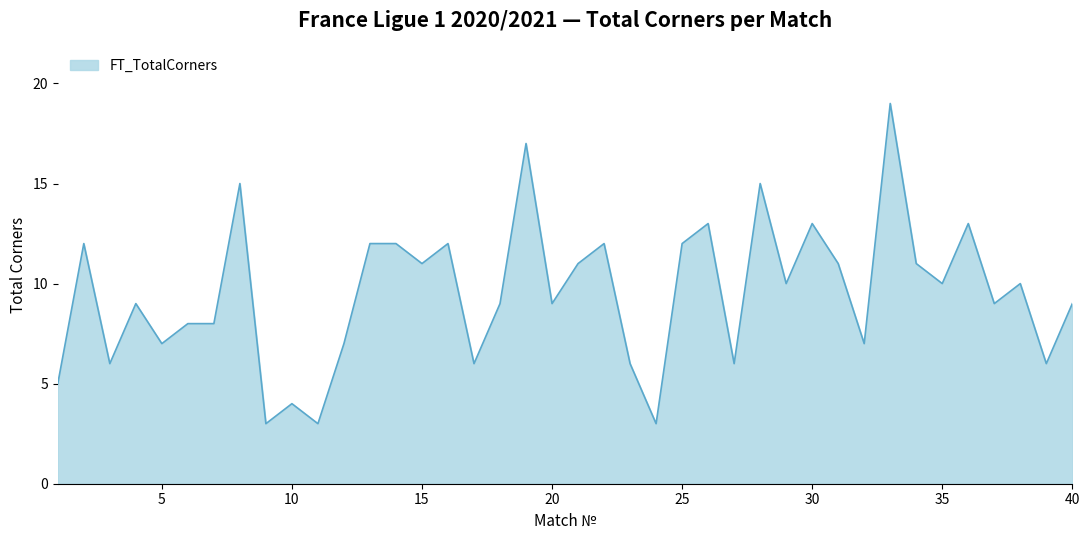

What is the smallest value displayed?

3